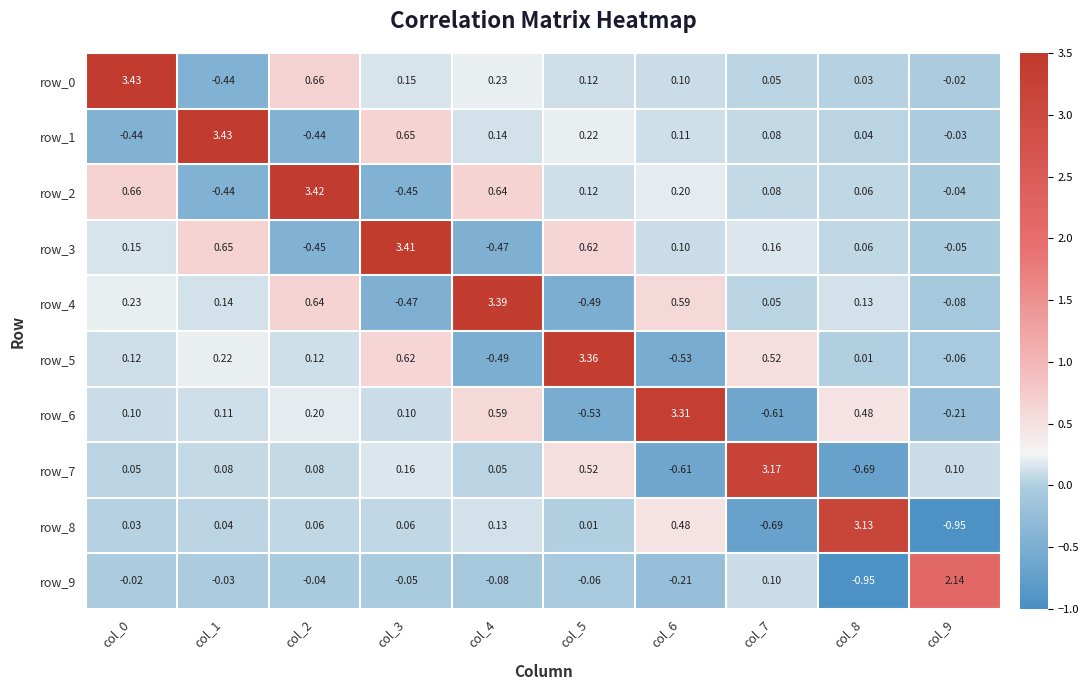

What is the sum of all row_5 values?

3.9